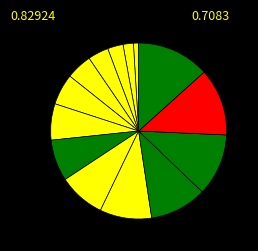

How many segments does this pie chart have?

14